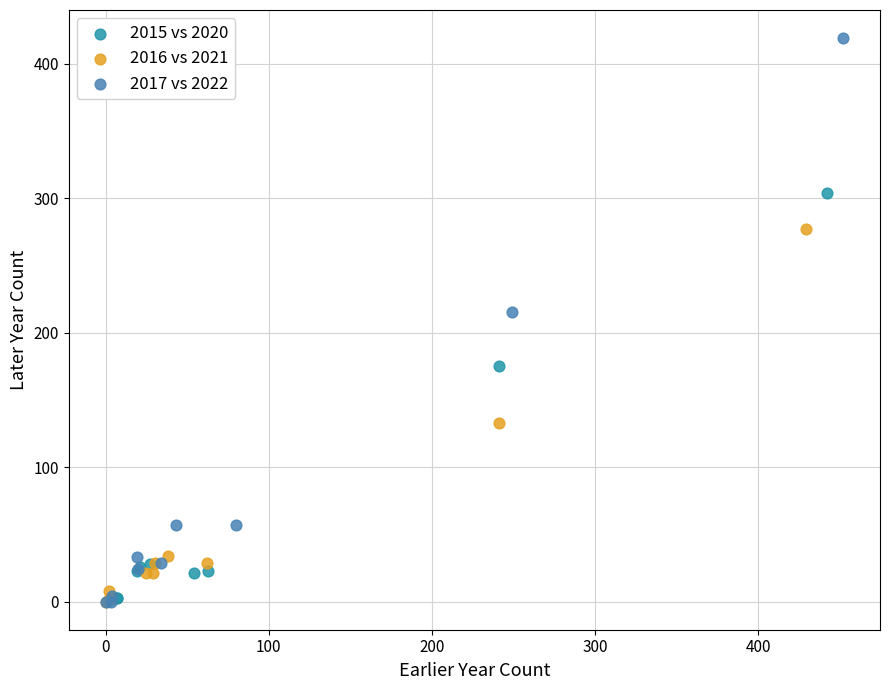

Which series contains the highest Y value?

2017 vs 2022